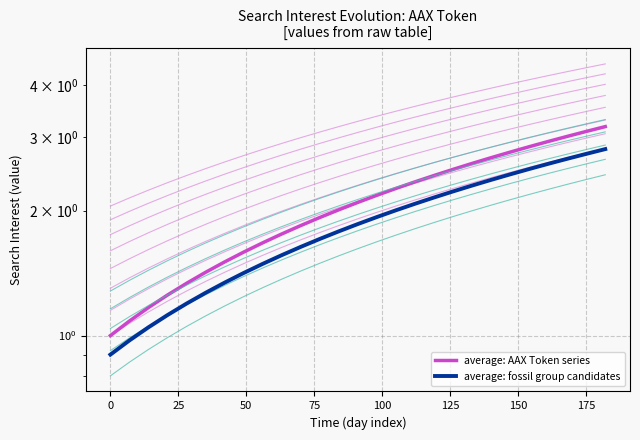

What are all the series names shown in the legend?

average: AAX Token series, average: fossil group candidates